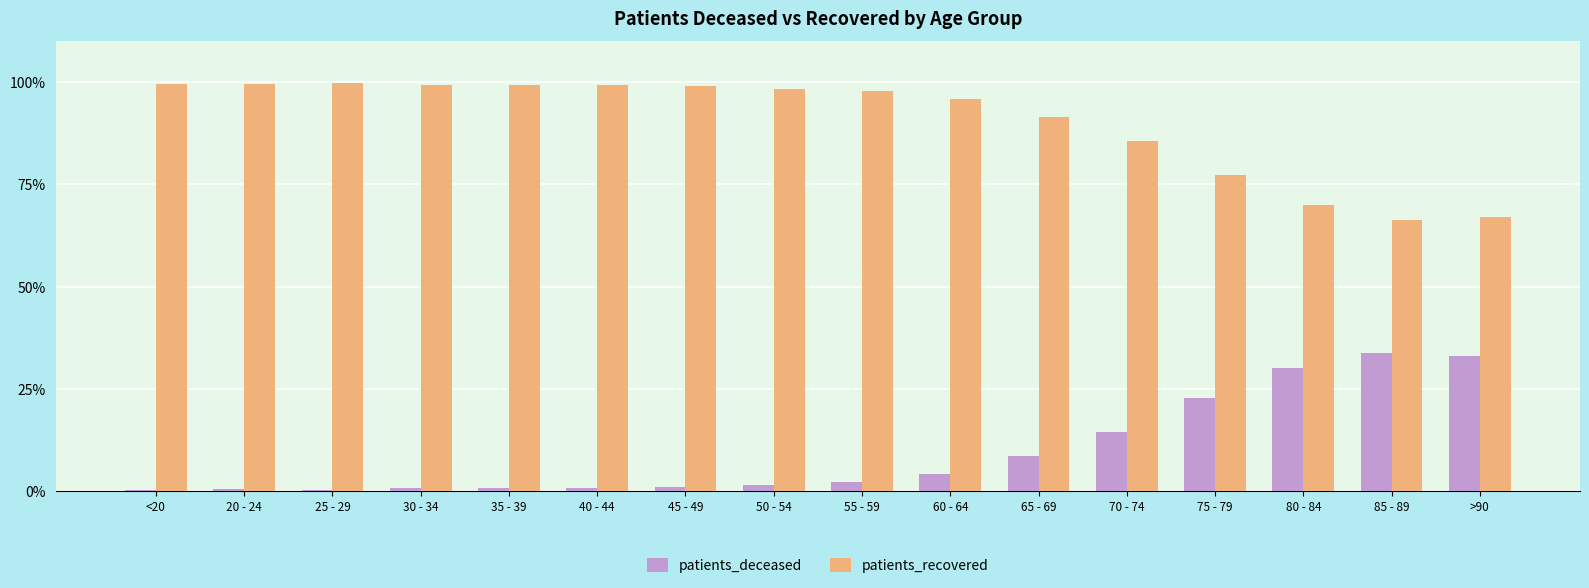

What is the average value of the patients_deceased series?

9.7